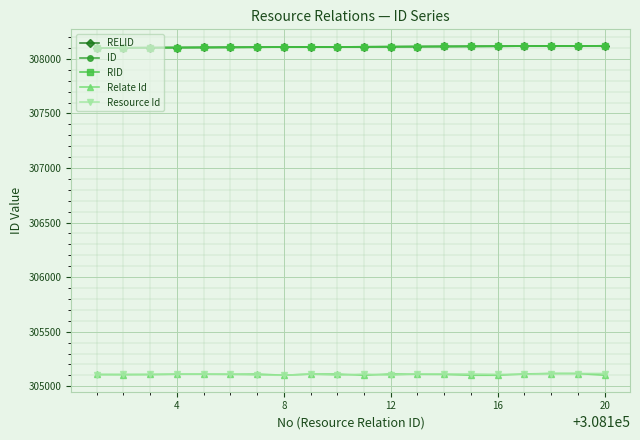

Which category has the lowest value in the Resource Id series?

7